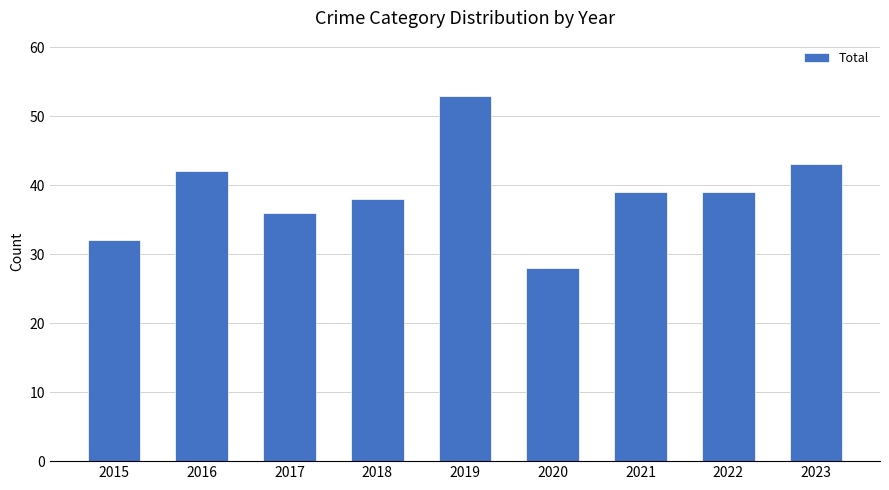

The value at 2016 is 23. True or false?

False